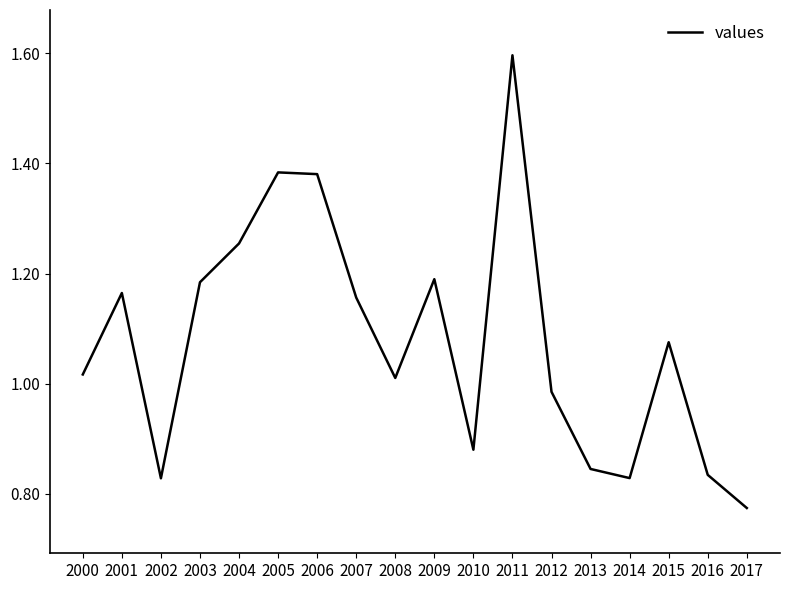

At which label does the data first exceed 1?

2000